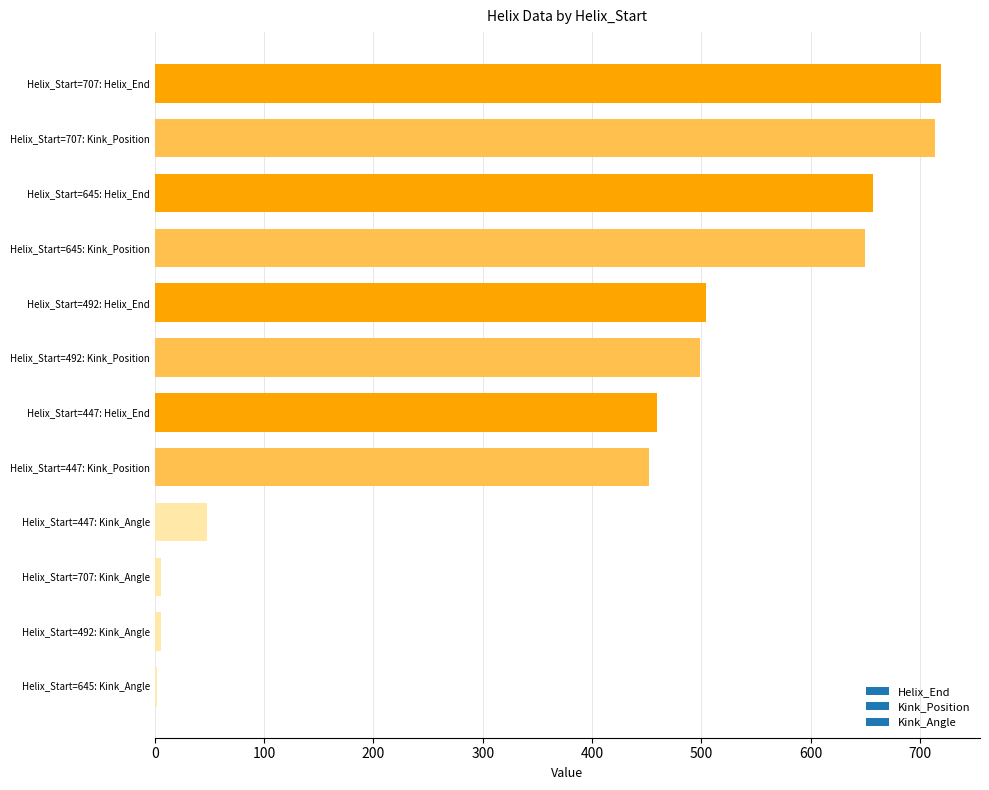

What is the maximum value shown in the chart?

719.0